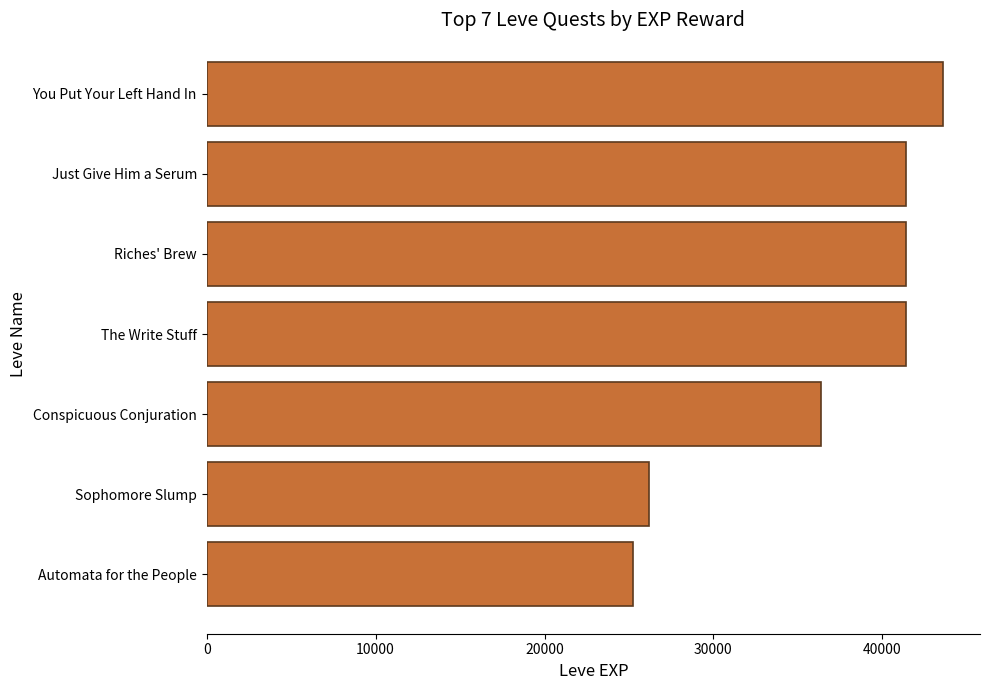

How many bars are there in total?

7